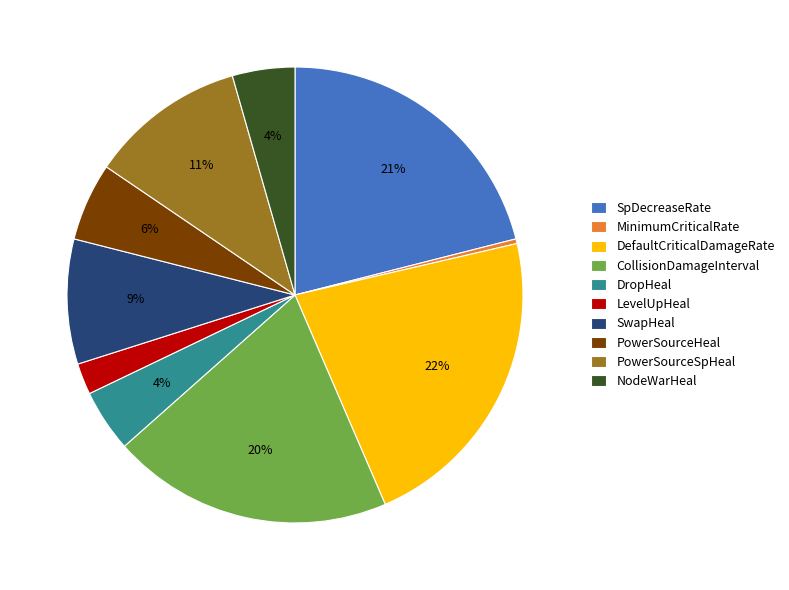

Is there a majority slice in this chart?

No